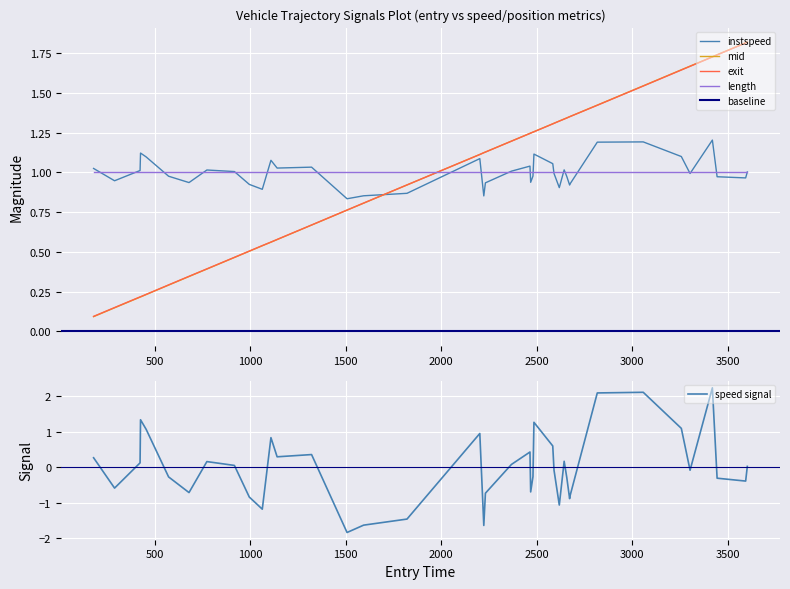

What is the lowest value of the mid series?

0.1